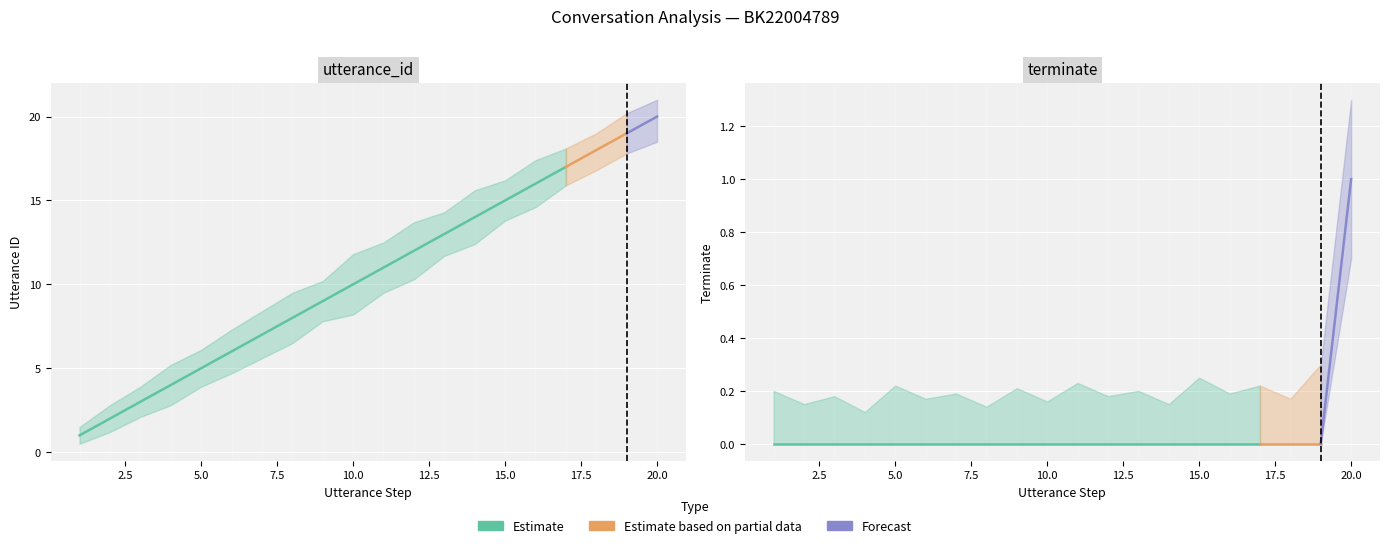

What is the maximum value shown in the chart?

21.0